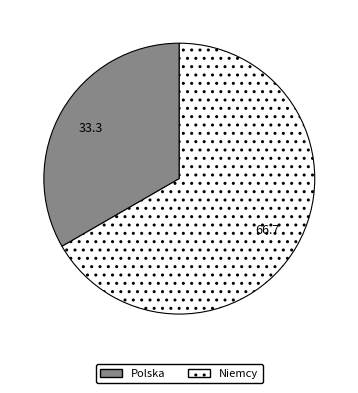

Rank the categories by value from lowest to highest.

Polska, Niemcy